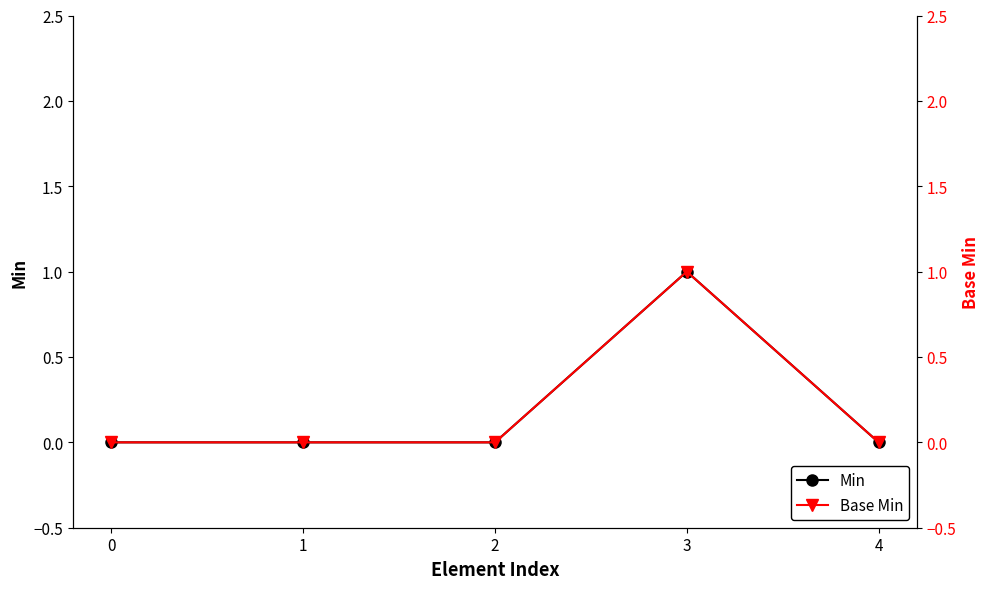

At which category is the sum across all series the highest?

3